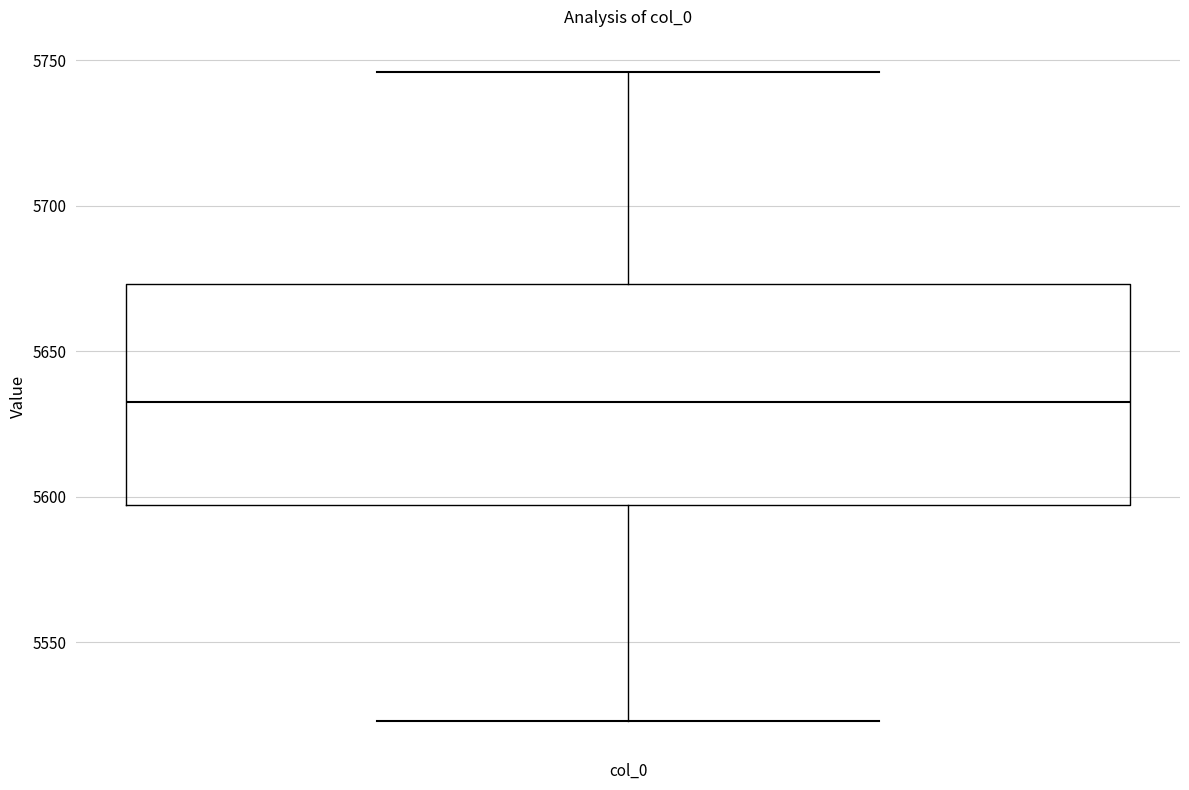

Transcribe this box plot: give where the median line is, the range the box spans, and where the two whiskers end, as read against the y-axis. The values are not printed on the chart, so give them approximately, as read against the axis.

median 5635, box 5595 to 5675, whiskers 5525 to 5745